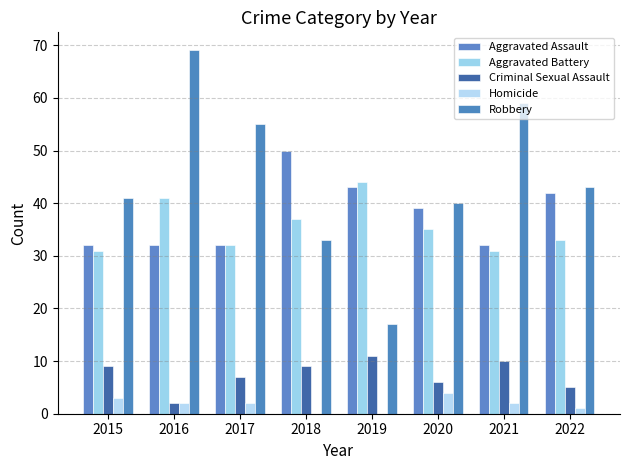

Read the Criminal Sexual Assault value at 2020.

6